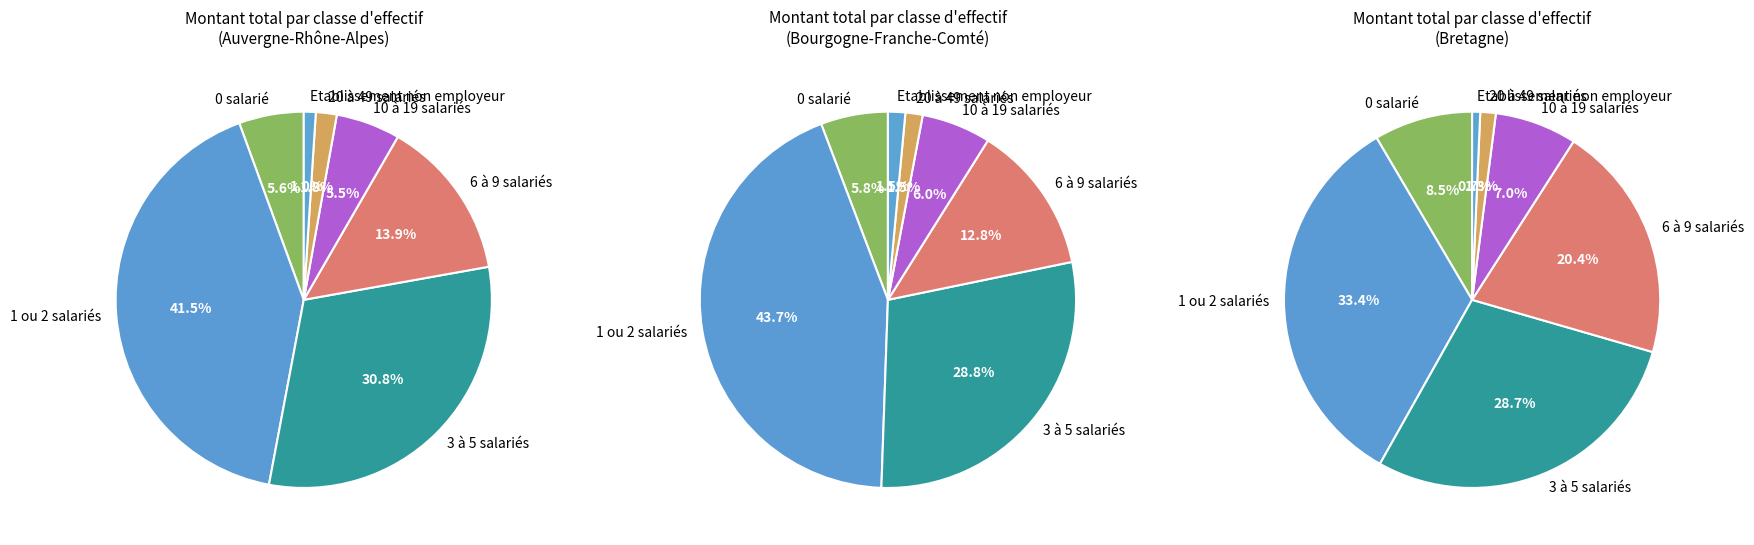

Does 20 à 49 salariés account for over 50% of the chart?

No